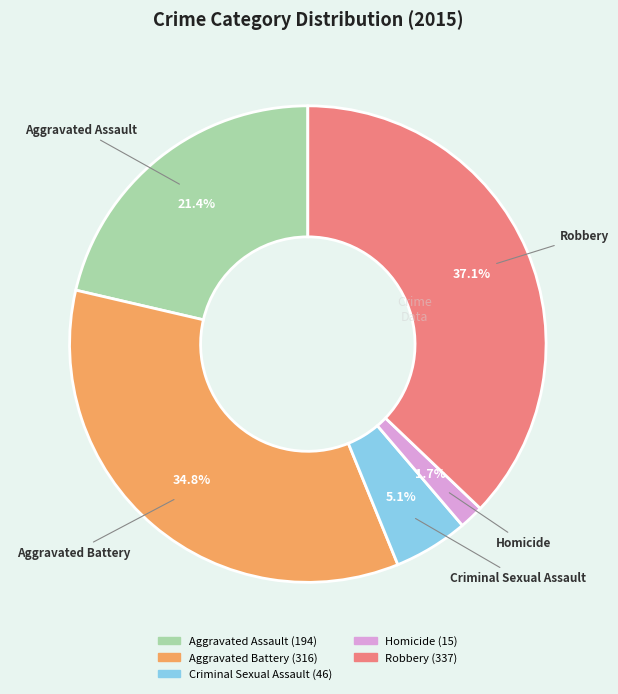

Does Criminal Sexual Assault represent more than half of the total?

No